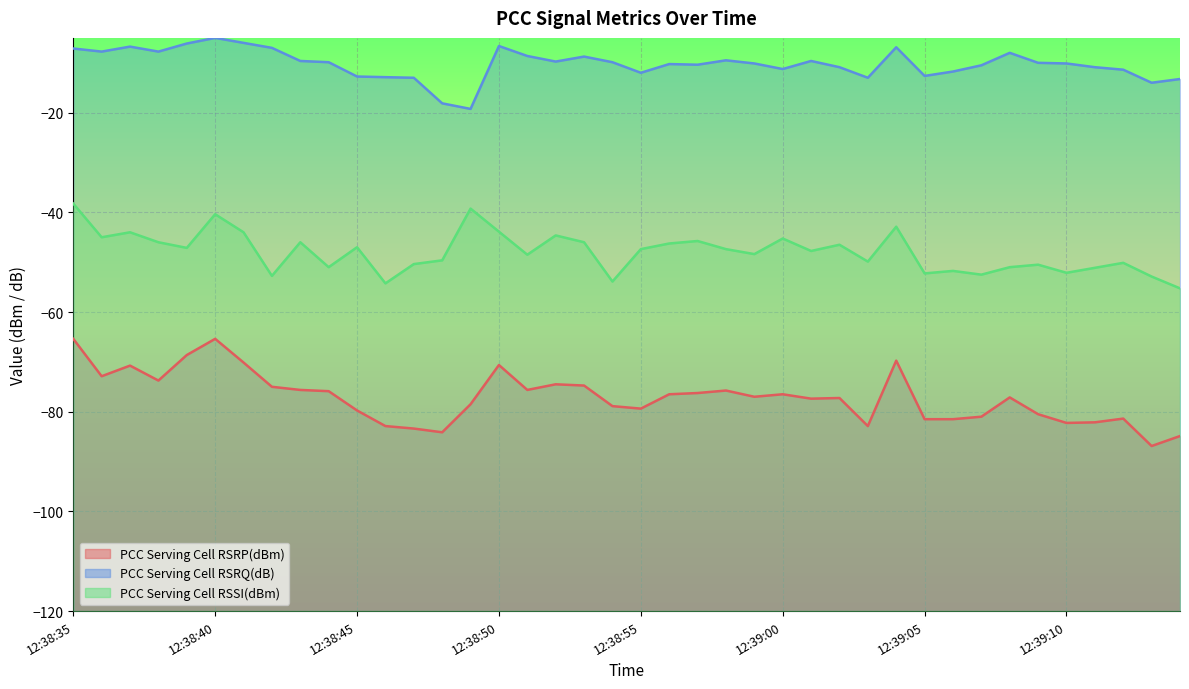

What is the total value across all series at 12:38:56?

-133.0